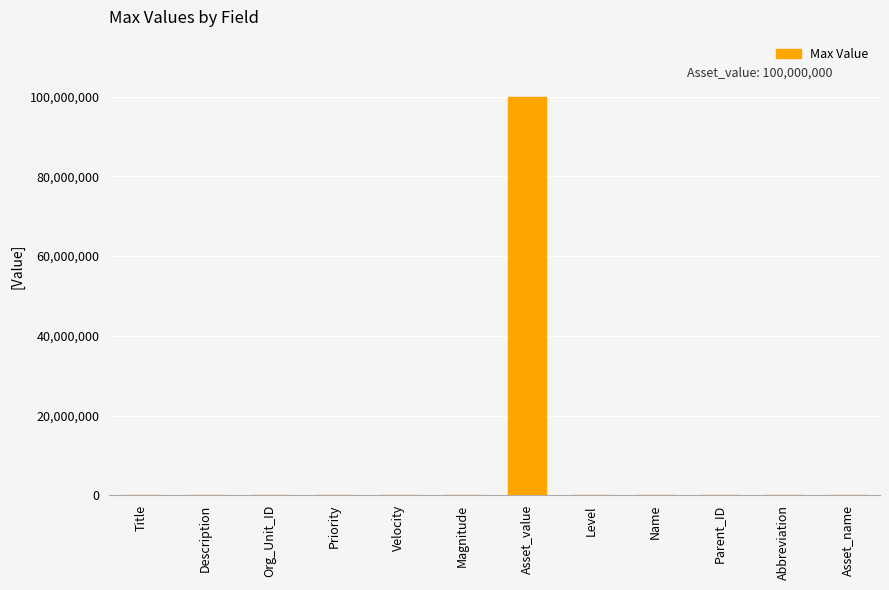

Between Asset_value and Org_Unit_ID, which is larger?

Asset_value